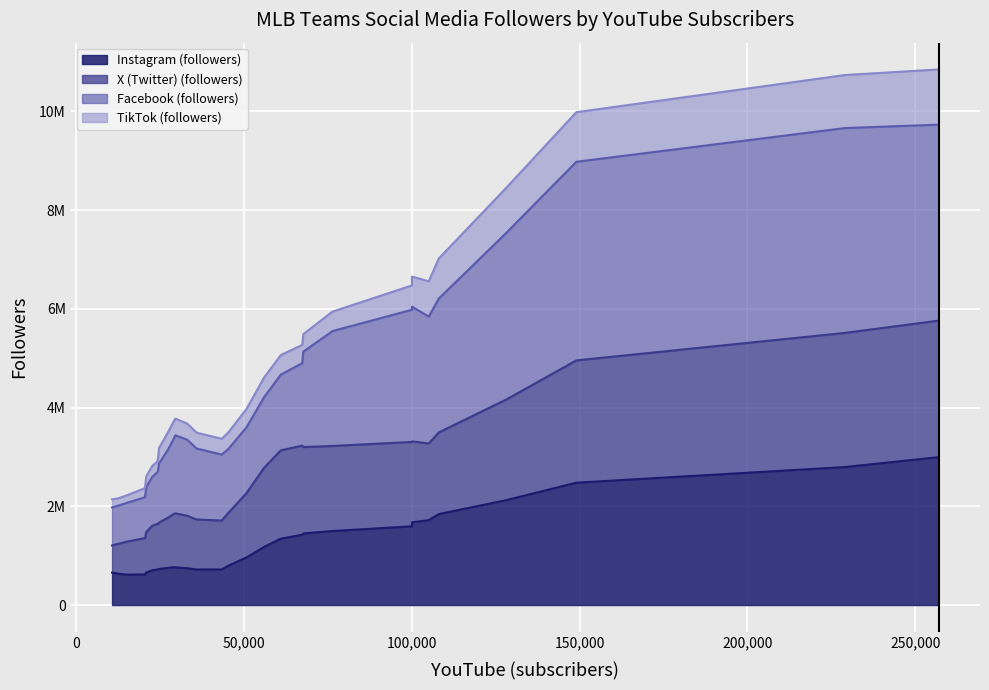

Is the value of Facebook (followers) at San Francisco Giants greater than the value of X (Twitter) (followers) at Kansas City Royals?

Yes